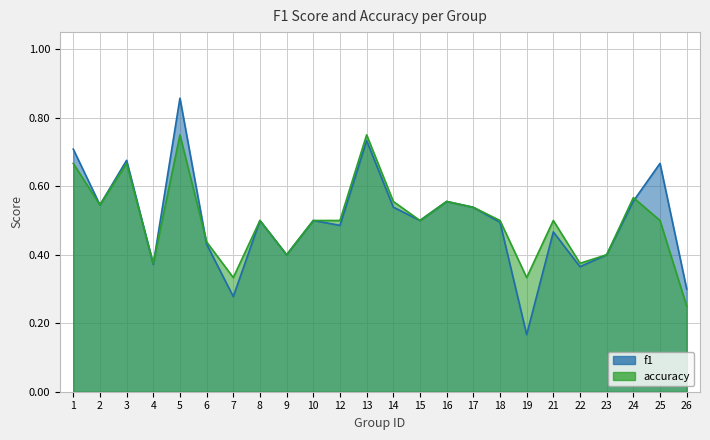

Is the value of accuracy at 3 greater than the value of f1 at 23?

Yes